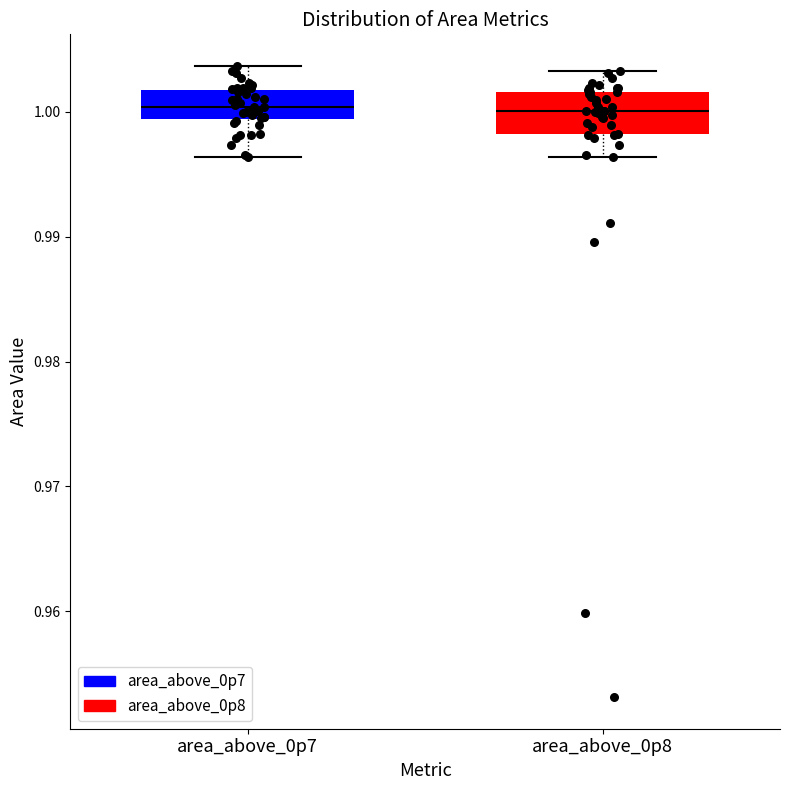

Reading left to right, read every box against the y-axis: the position of its median line, the range the box covers, and the ends of its whiskers. The values are not printed on the chart, so give them approximately, as read against the axis.

area_above_0p7: median 1.000, box 0.999 to 1.002, whiskers 0.996 to 1.004
area_above_0p8: median 1.000, box 0.998 to 1.002, whiskers 0.996 to 1.003